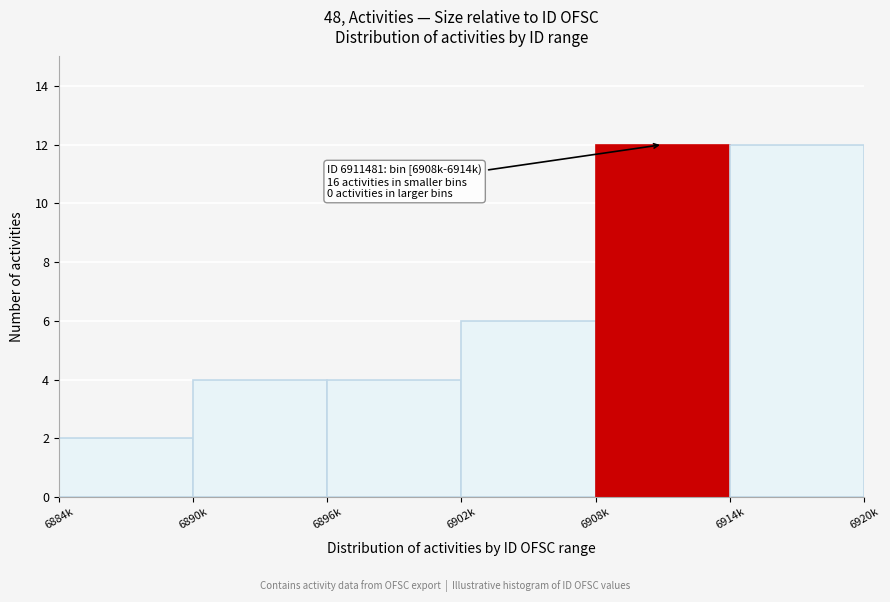

Reading left to right, list all the values displayed in this chart.

2	4	4	6	12	12